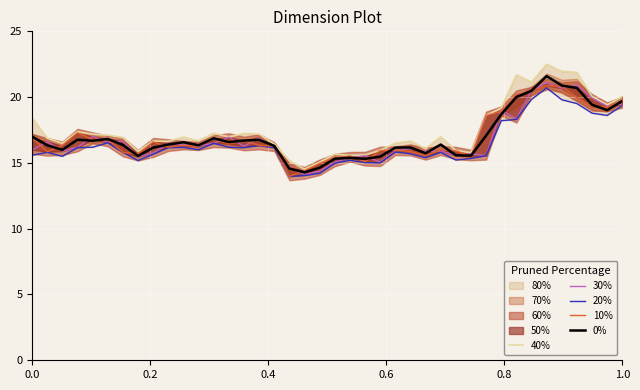

What is the sum of all 0% values?

678.3